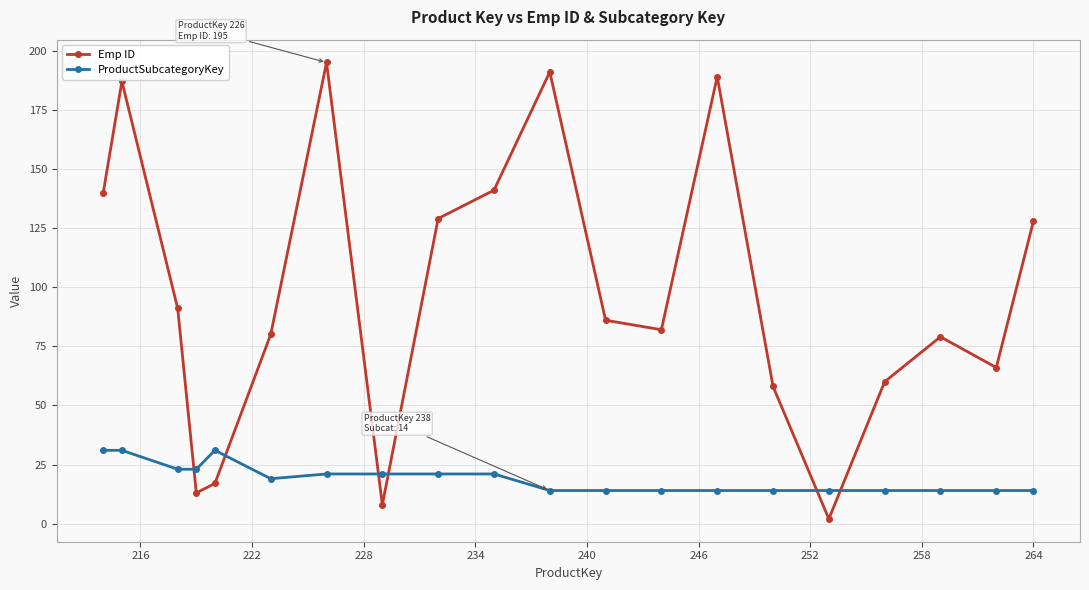

In Emp ID, how many points are higher than both neighbors (excluding endpoints)?

5